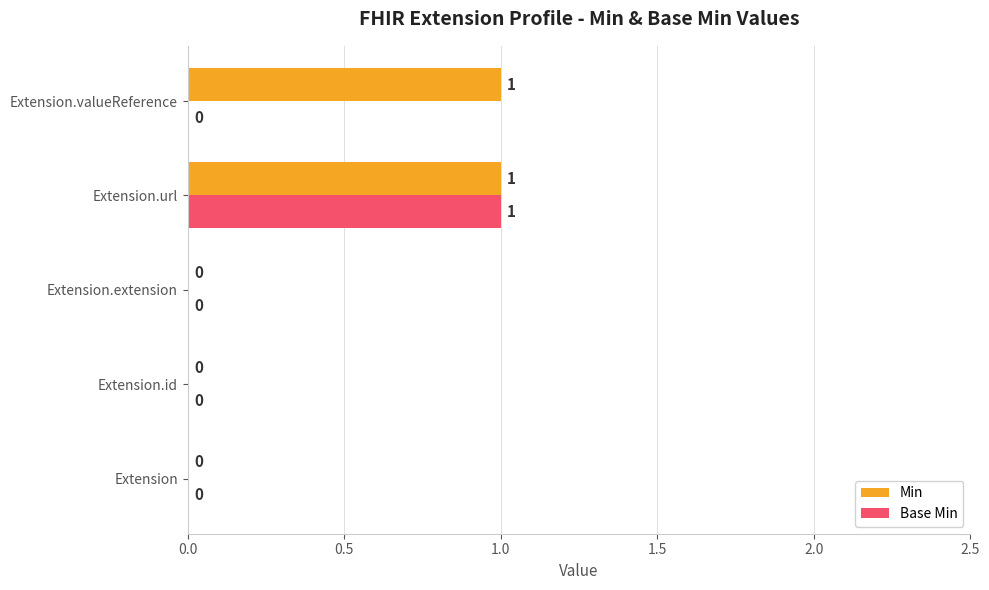

How many positive values does the Base Min series have?

1